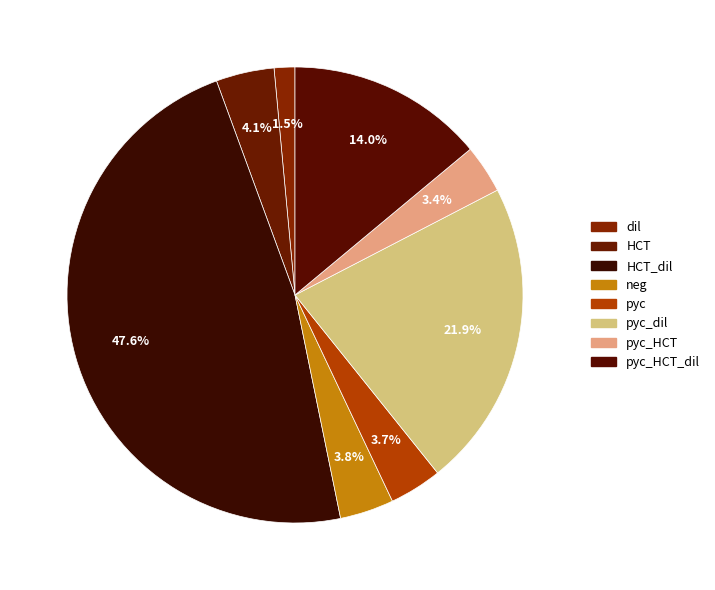

Count the number of slices in the pie.

8